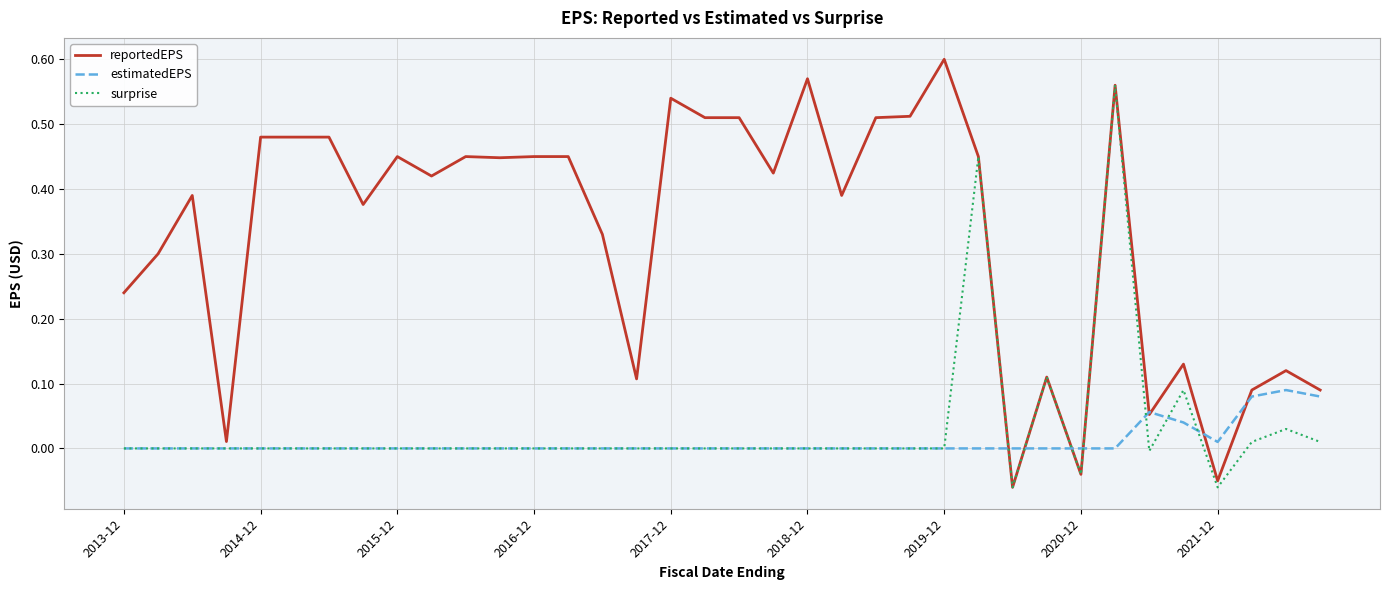

True or false: estimatedEPS has more than 0 points higher than both neighbors.

True